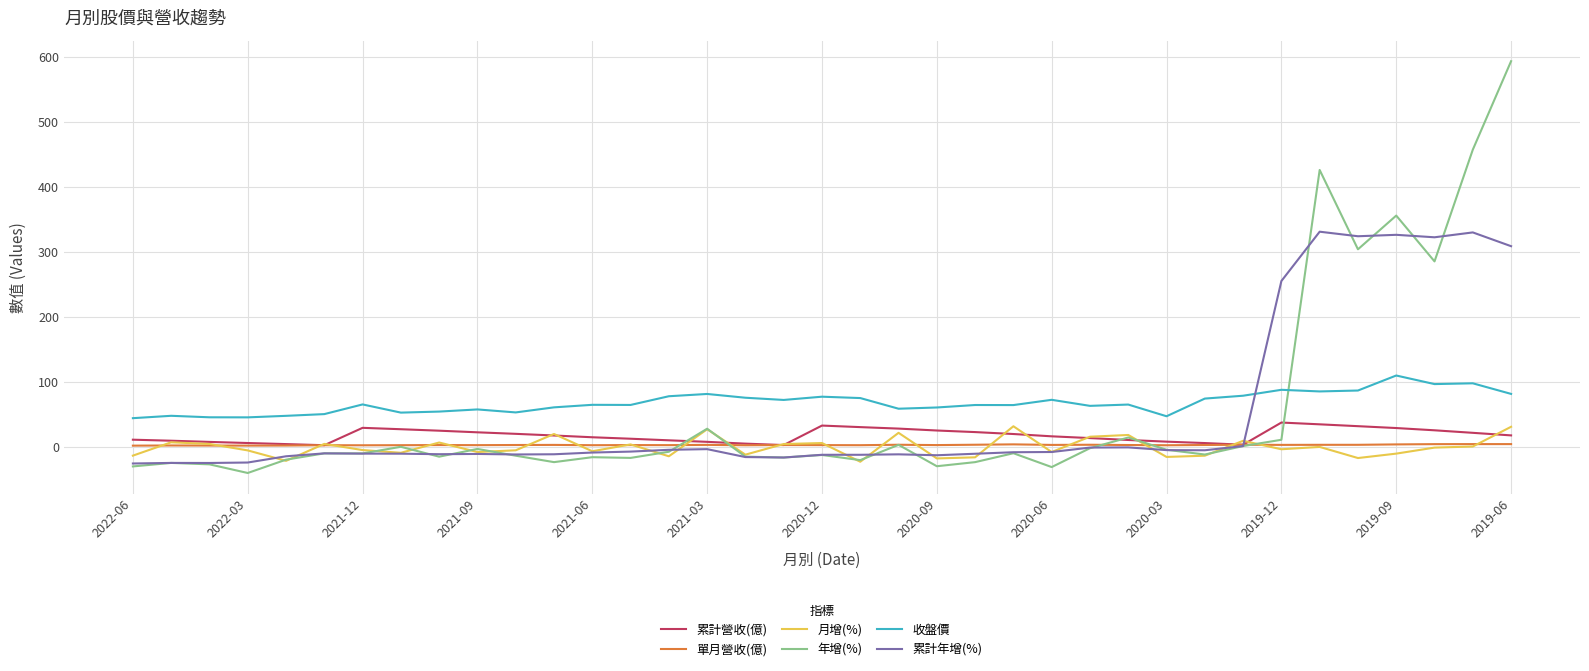

What is the maximum value shown in the chart?

593.2